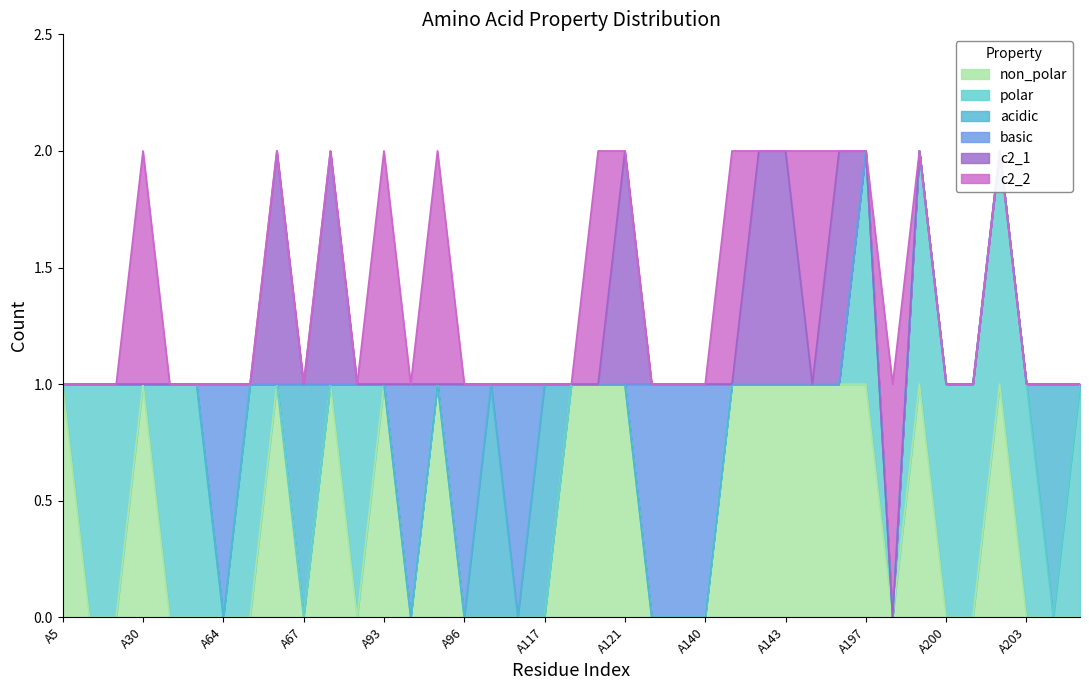

Reading left to right, transcribe all the data shown in this chart.

non_polar: 1	0	0	1	0	0	0	0	1	0	1	0	1	0	1	0	0	0	0	1	1	1	0	0	0	1	1	1	1	1	1	0	1	0	0	1	0	0	0	0
polar: 0	1	1	0	1	1	0	1	0	0	0	1	0	0	0	0	0	0	0	0	0	0	0	0	0	0	0	0	0	0	1	0	1	1	1	1	1	0	1	1
acidic: 0	0	0	0	0	0	0	0	0	1	0	0	0	0	0	0	1	0	1	0	0	0	0	0	0	0	0	0	0	0	0	0	0	0	0	0	0	1	0	0
basic: 0	0	0	0	0	0	1	0	0	0	0	0	0	1	0	1	0	1	0	0	0	0	1	1	1	0	0	0	0	0	0	0	0	0	0	0	0	0	0	0
c2_1: 0	0	0	0	0	0	0	0	1	0	1	0	0	0	0	0	0	0	0	0	0	1	0	0	0	0	1	1	0	1	0	0	0	0	0	0	0	0	0	0
c2_2: 0	0	0	1	0	0	0	0	0	0	0	0	1	0	1	0	0	0	0	0	1	0	0	0	0	1	0	0	1	0	0	1	0	0	0	0	0	0	0	0